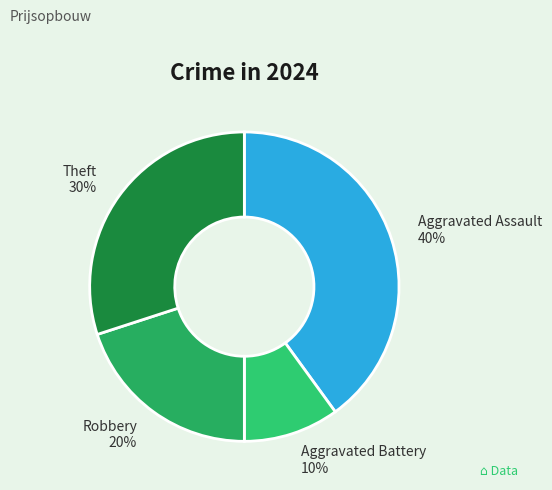

Rank the categories by value from highest to lowest.

Aggravated Assault, Theft, Robbery, Aggravated Battery